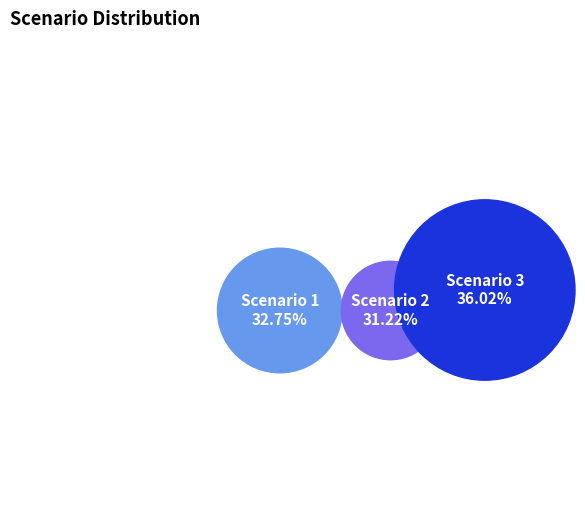

How many segments does this pie chart have?

3